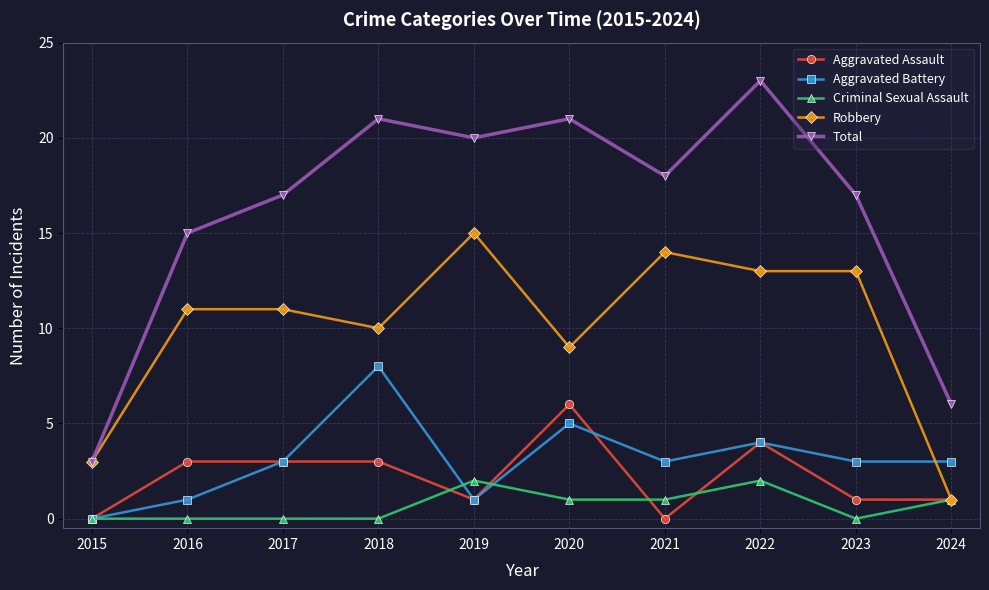

Is this an area chart (filled region under the line)?

No